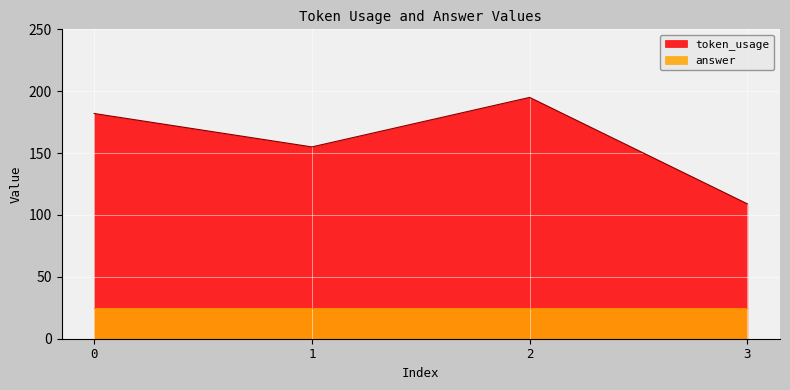

Where is the data nearest to the value 152?

1